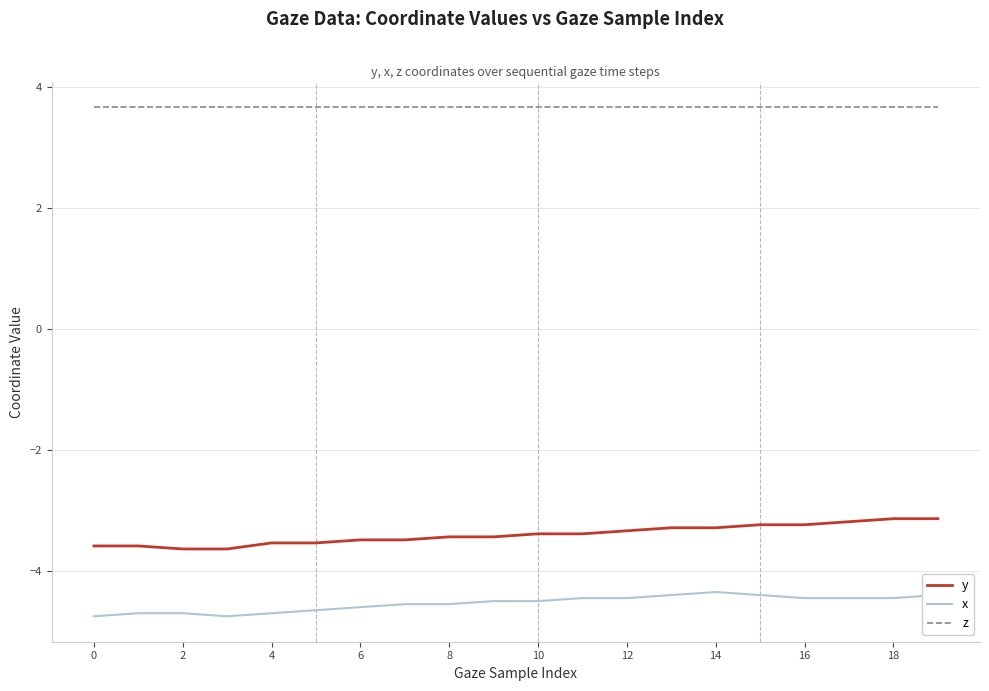

What is the maximum value for x?

-4.3